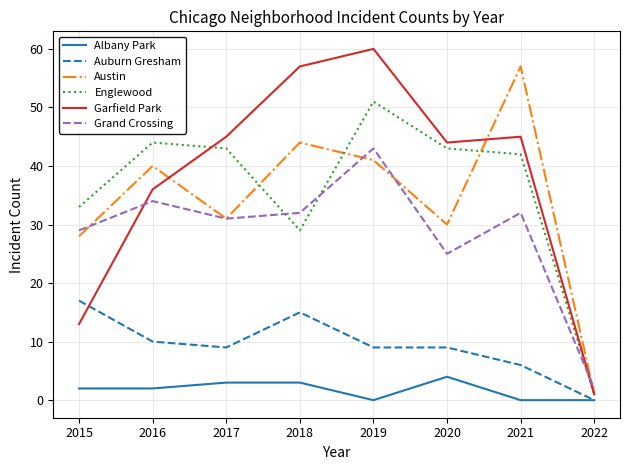

True or false: Austin and Auburn Gresham cross at least once.

False